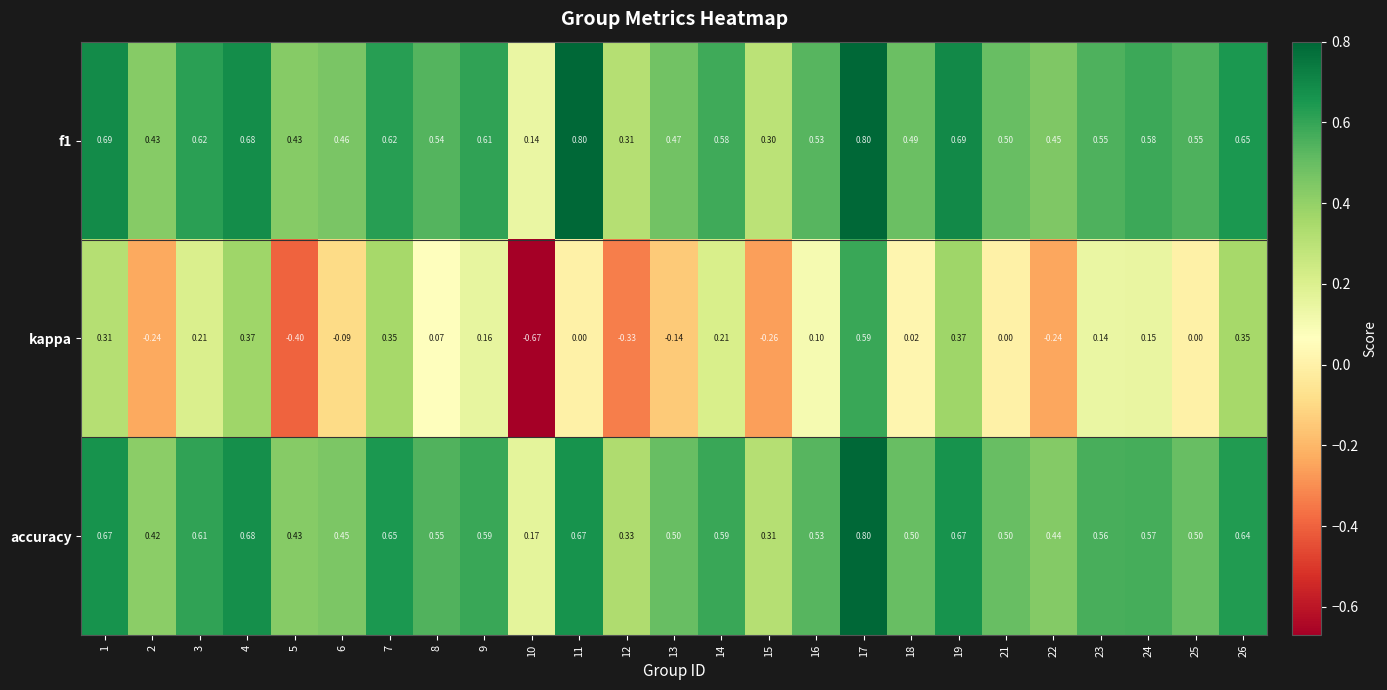

Which series changed the most between 2 and 13?

kappa